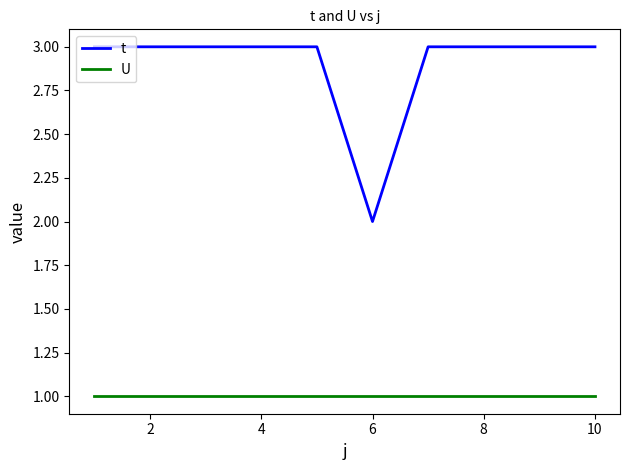

True or false: t and U cross at least once.

False